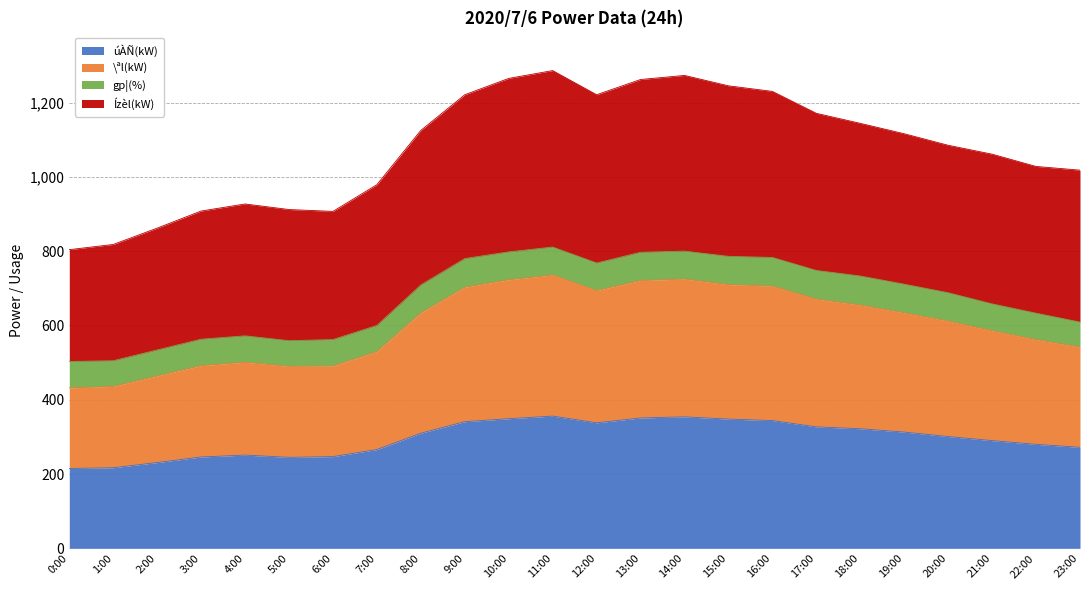

What is the difference between the maximum and minimum values in the úÀÑ(kW) series?

141